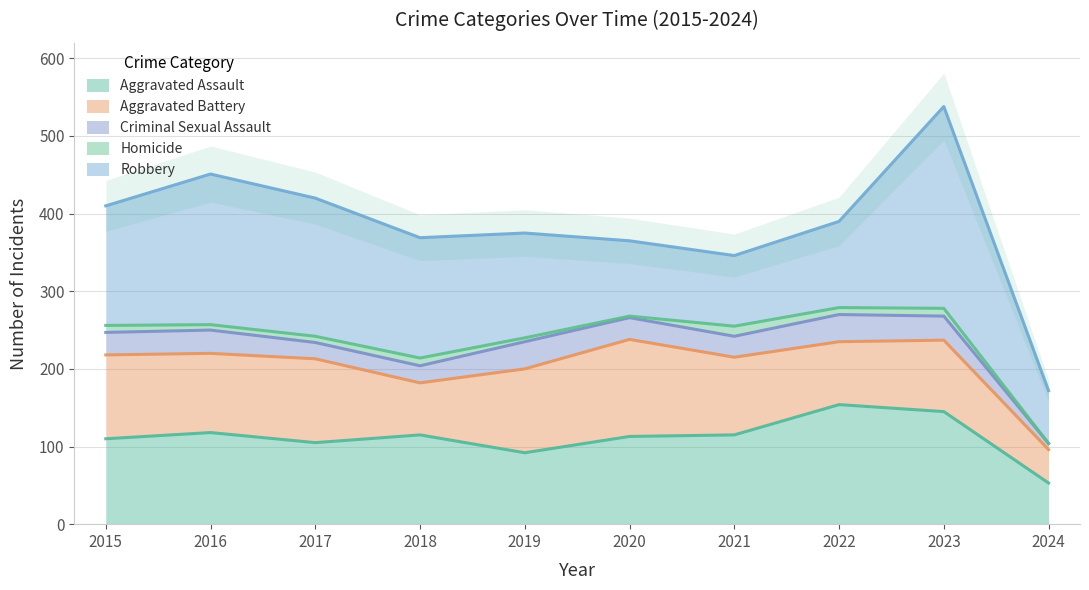

What is the value of the Robbery point at the 3rd from the left?

178